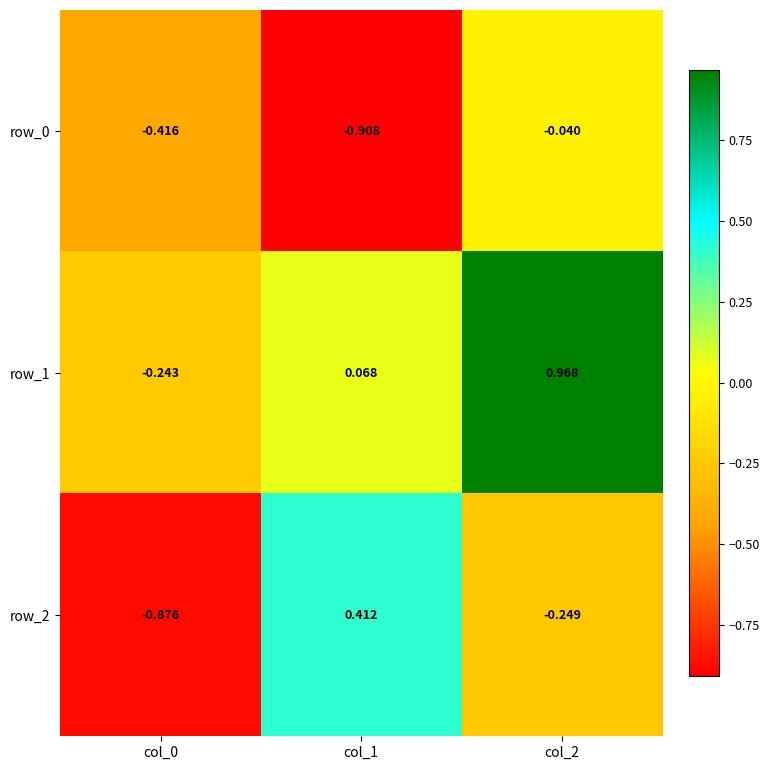

Is the value of row_0 at col_0 greater than the value of row_2 at col_1?

No